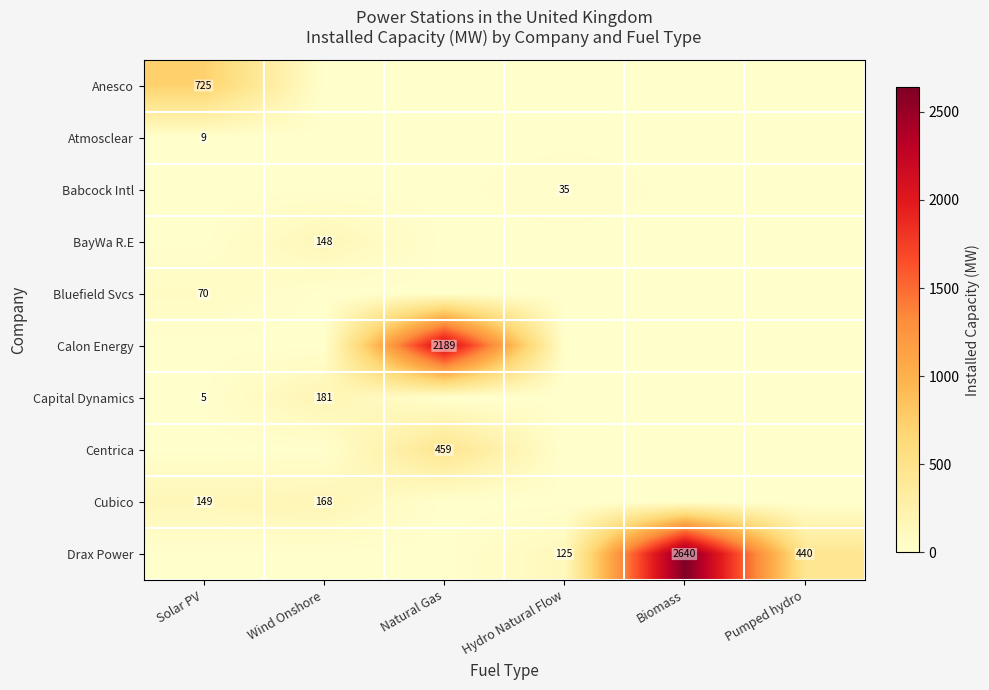

True or false: Cubico has a value of 229 at Solar PV.

False